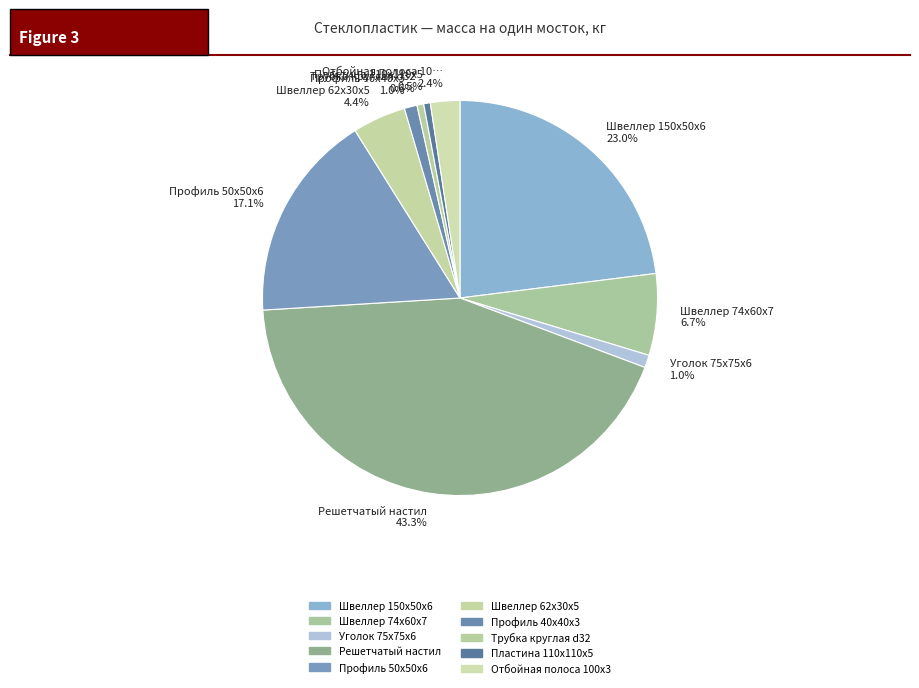

Which has a higher value, Швеллер 74x60x7 6.7% or Отбойная полоса 10… 2.4%?

Швеллер 74x60x7 6.7%